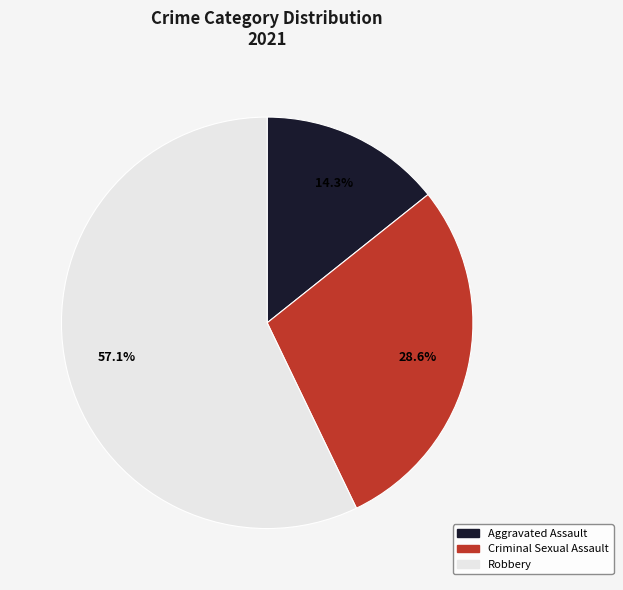

Is there any slice that represents more than half of the pie?

Yes